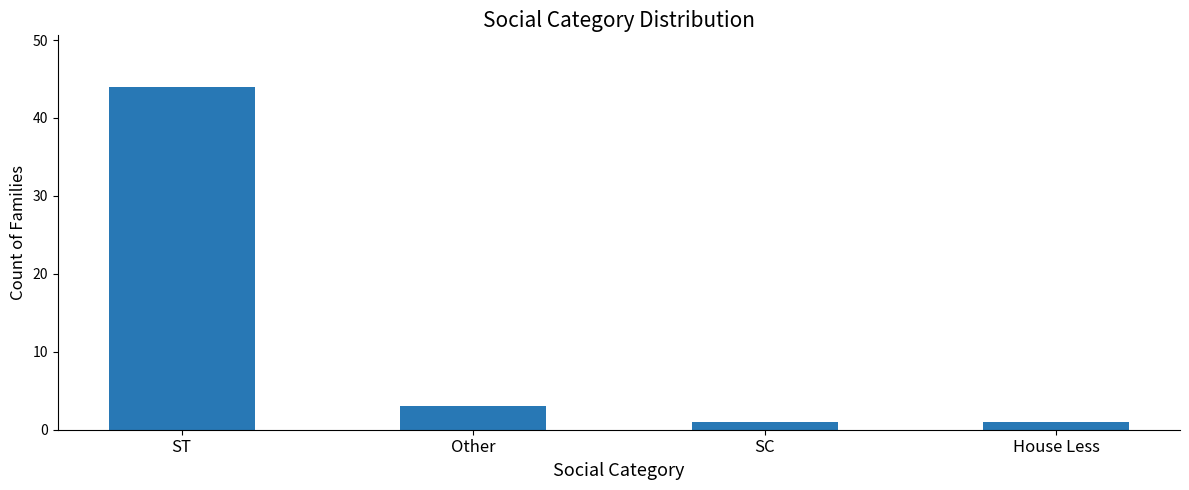

The value at ST is 26. True or false?

False